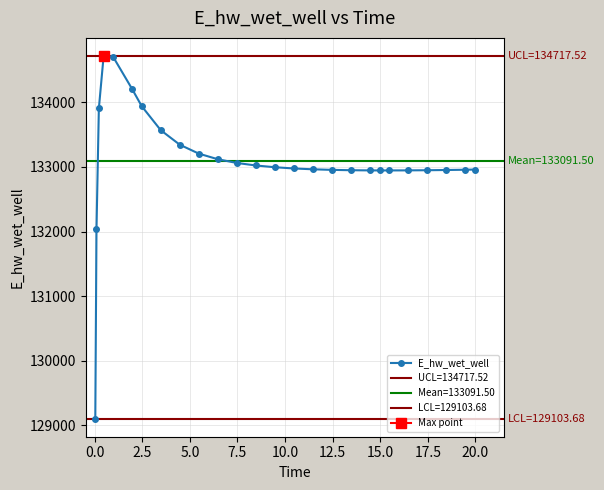

How many categories are shown in the chart?

26